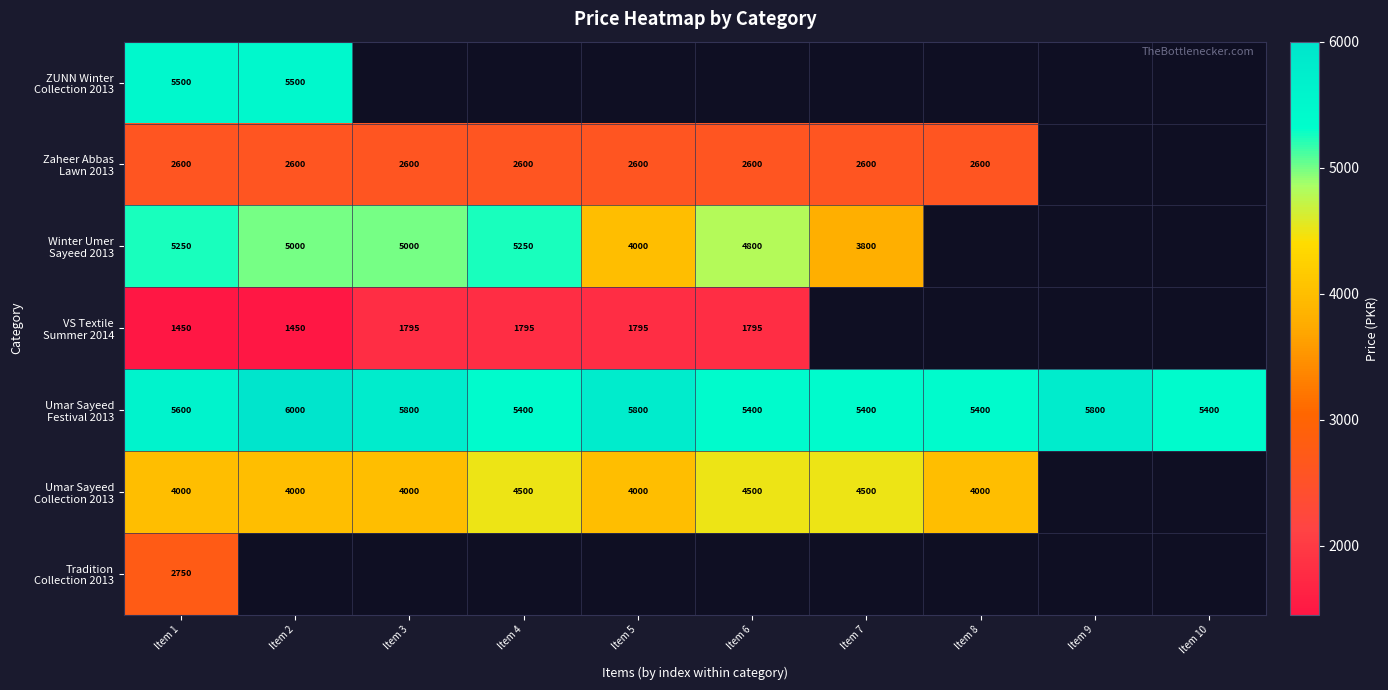

What is the maximum value for Umar Sayeed Festival 2013?

6000.0